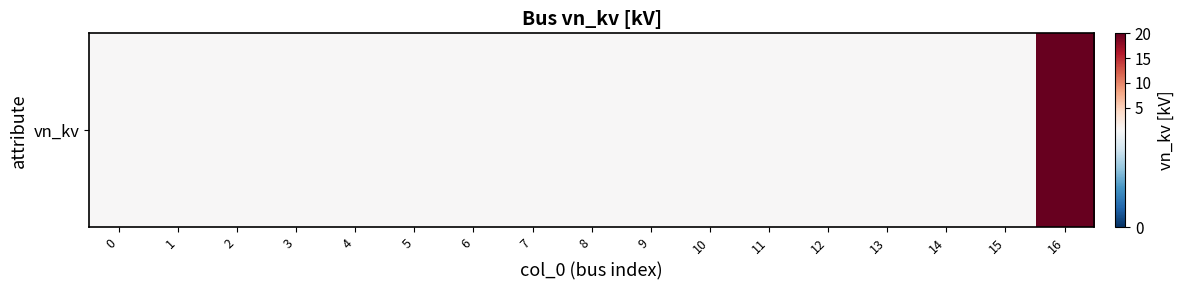

What is the difference between the maximum and minimum values?

19.6